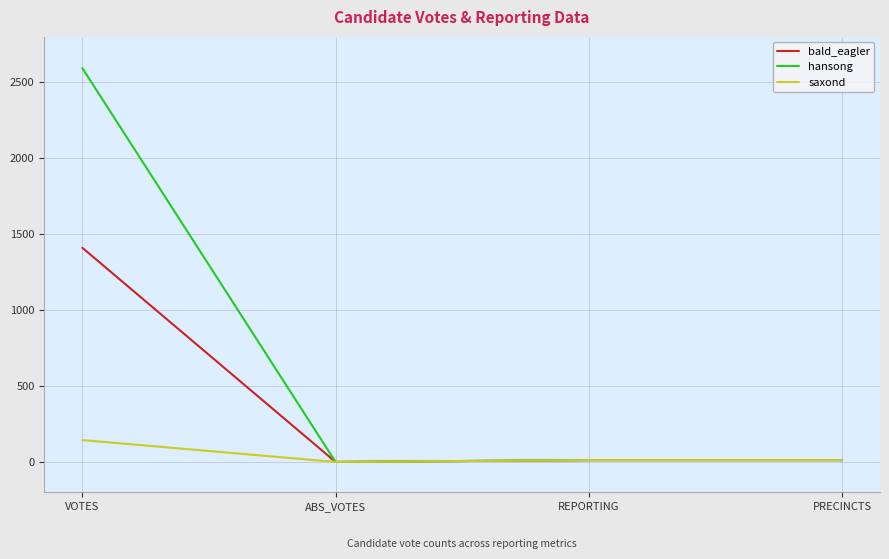

Rank the series at VOTES from lowest to highest value.

saxond, bald_eagler, hansong